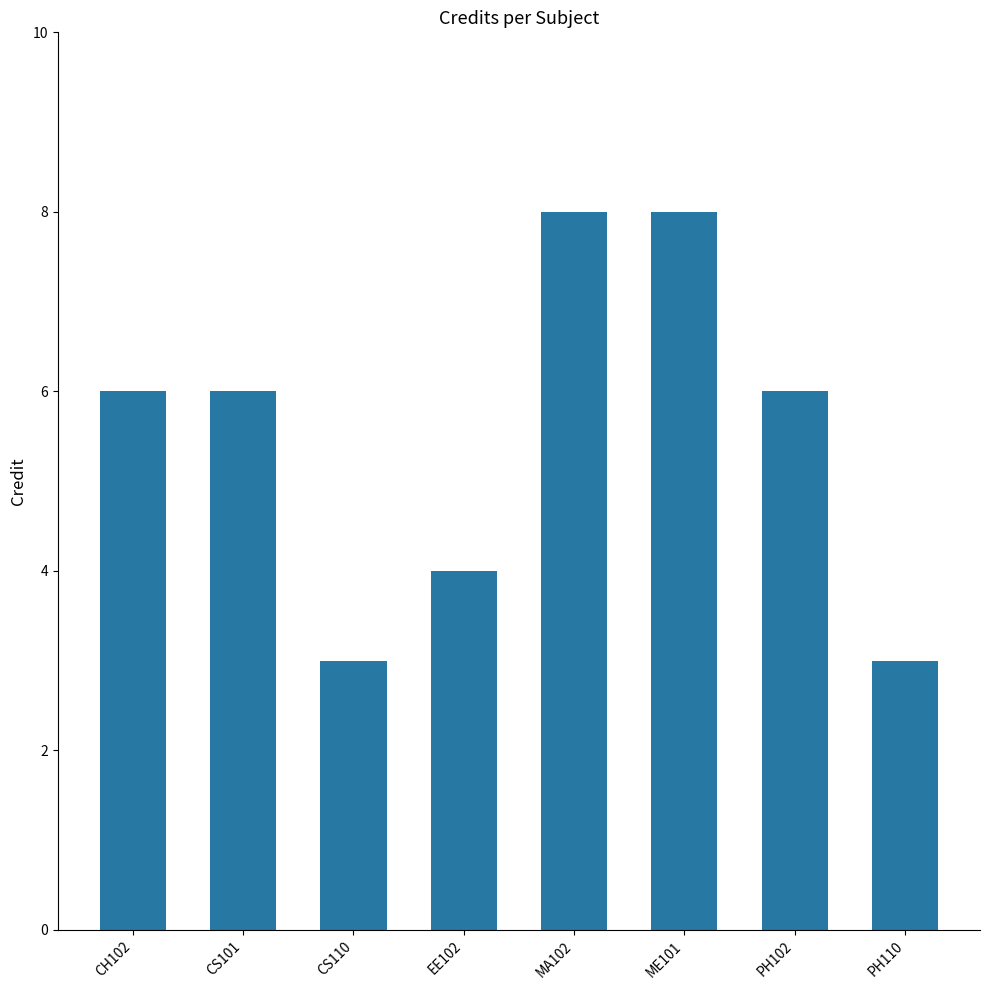

What is the difference between the values at EE102 and MA102?

4